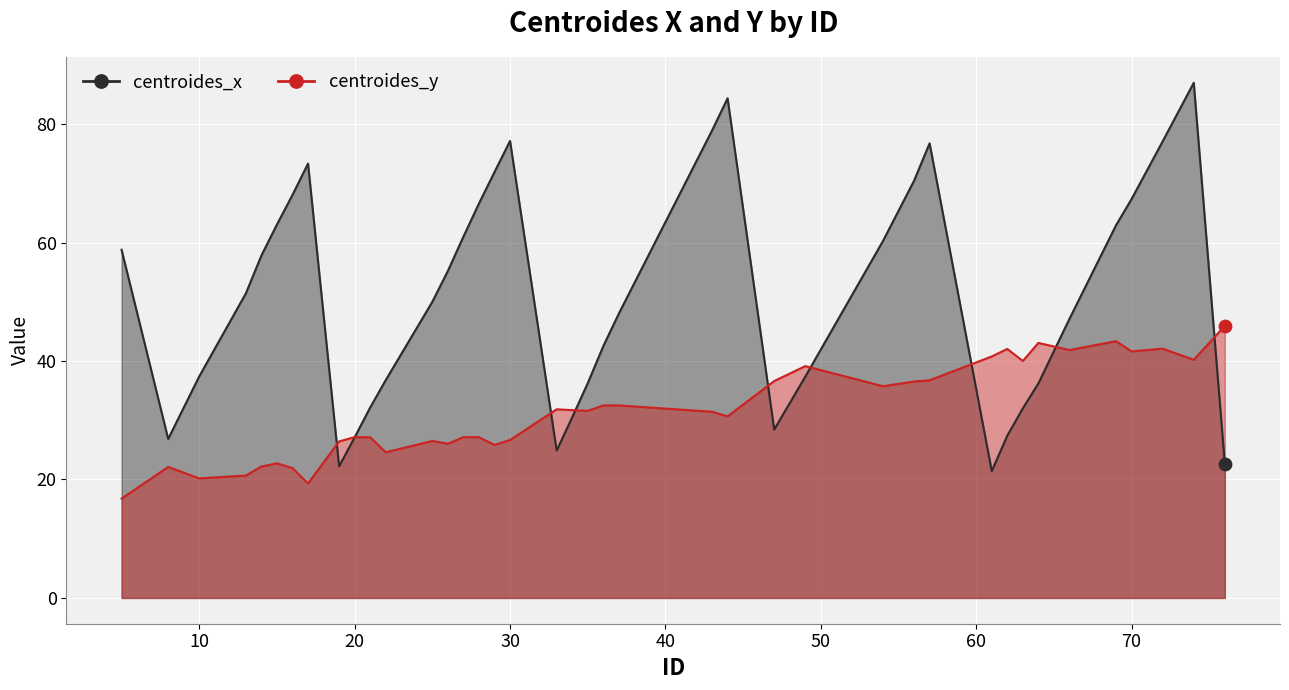

Which series has the largest total across all categories?

centroides_x